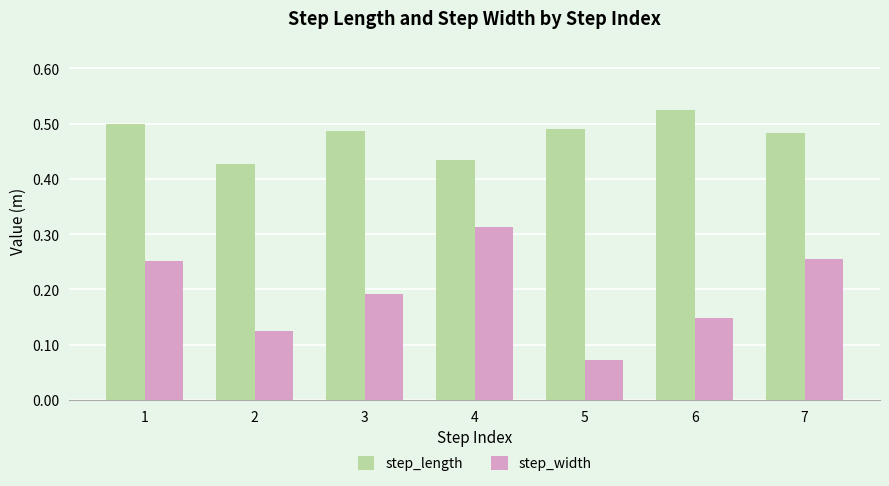

At 1, list the series in order from smallest to largest.

step_width, step_length